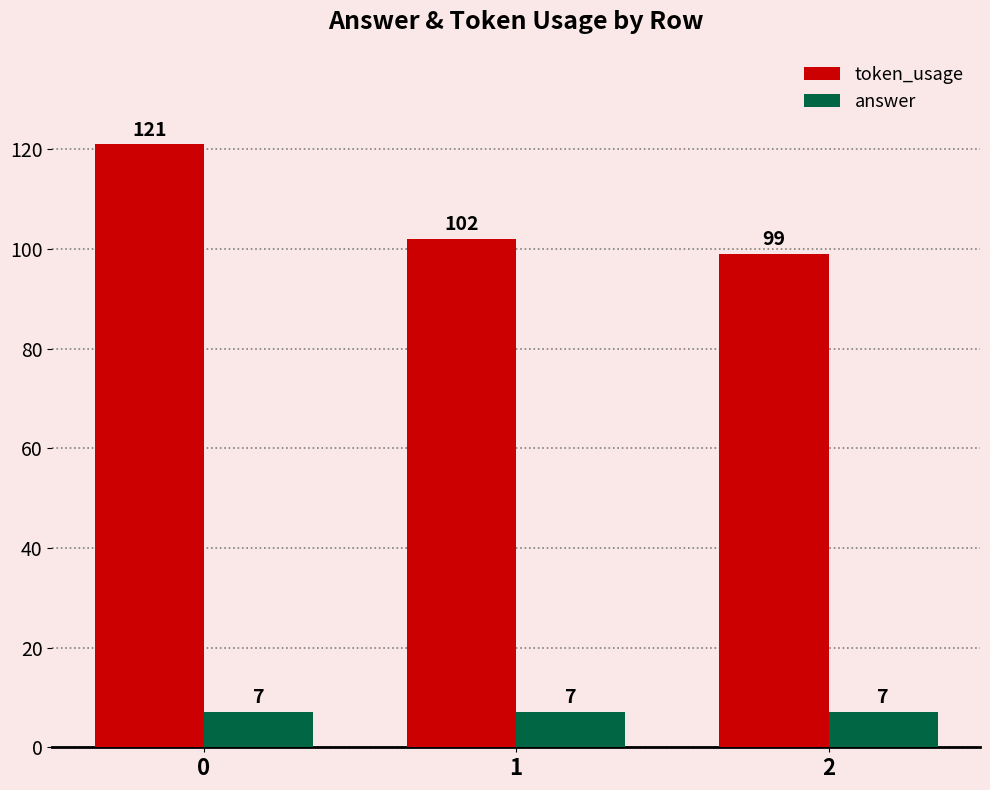

Rank the series by their maximum value, from lowest to highest.

answer, token_usage